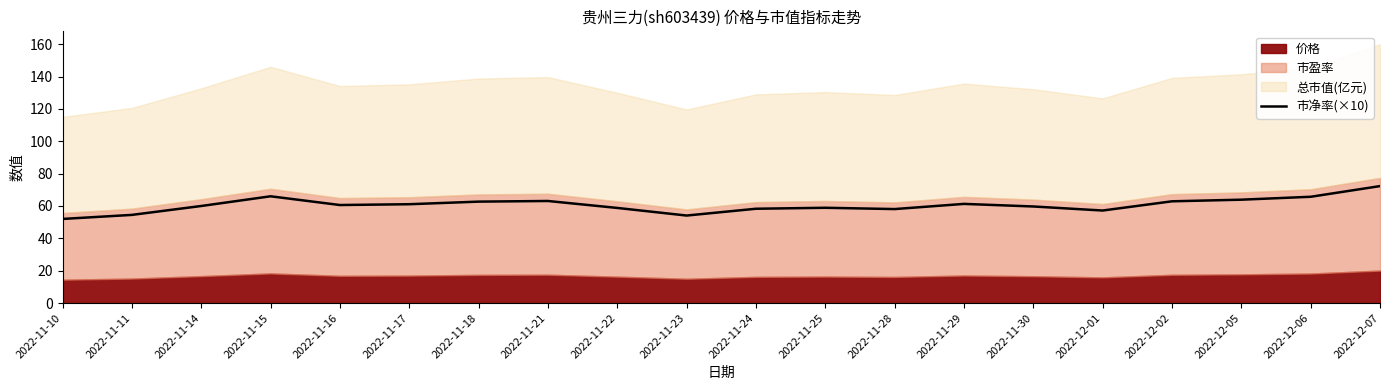

Where does the data first go above 60?

2022-11-15